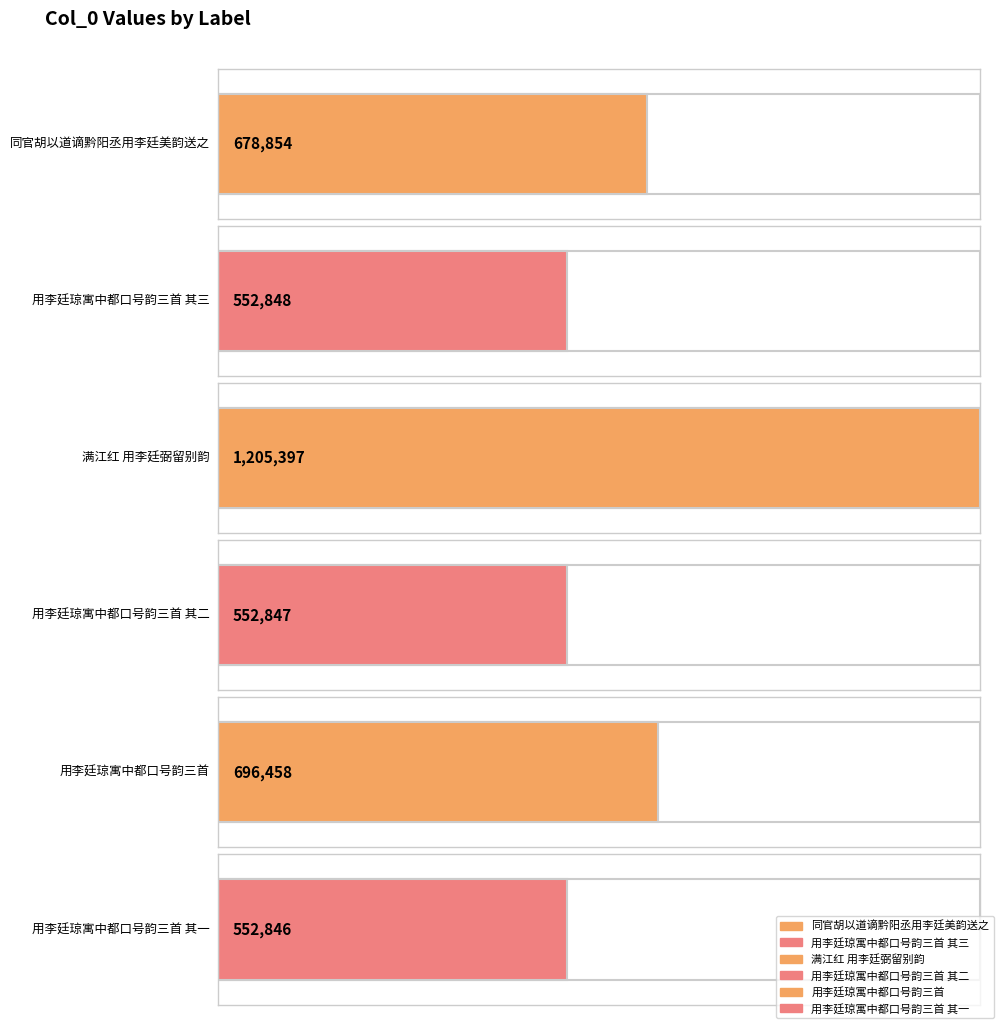

Rank the categories by value from lowest to highest.

用李廷琼寓中都口号韵三首 其一, 用李廷琼寓中都口号韵三首 其二, 用李廷琼寓中都口号韵三首 其三, 同官胡以道谪黔阳丞用李廷美韵送之, 用李廷琼寓中都口号韵三首, 满江红 用李廷弼留别韵